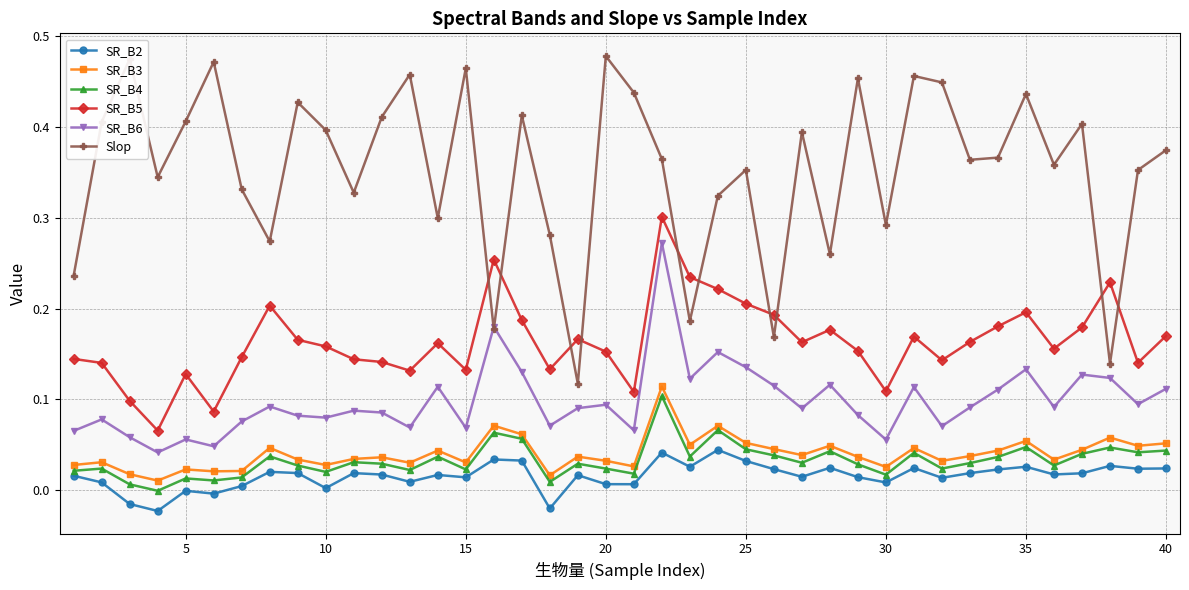

Which series has the widest spread of values?

Slop